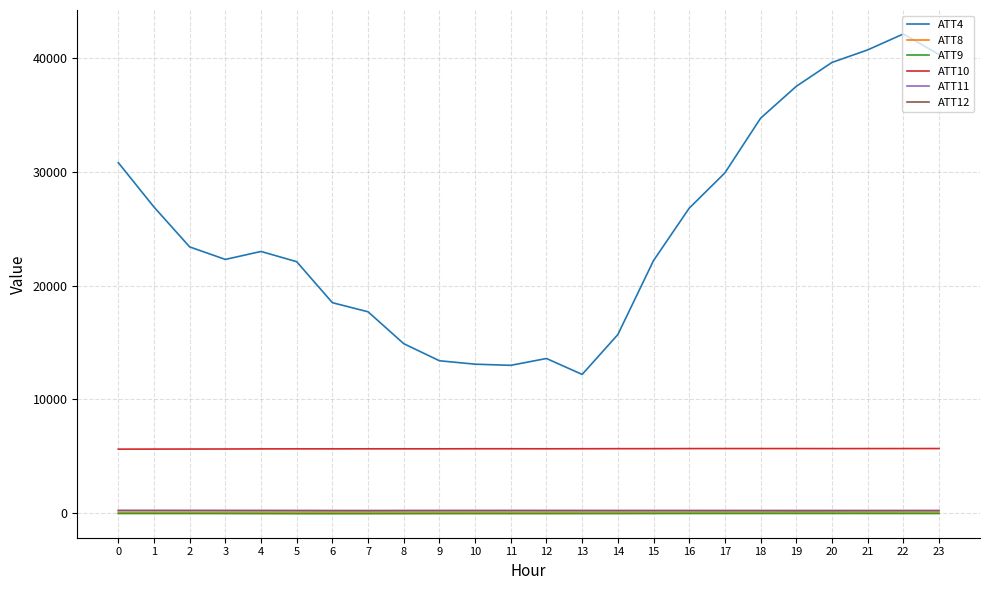

What is the maximum value shown in the chart?

42100.0